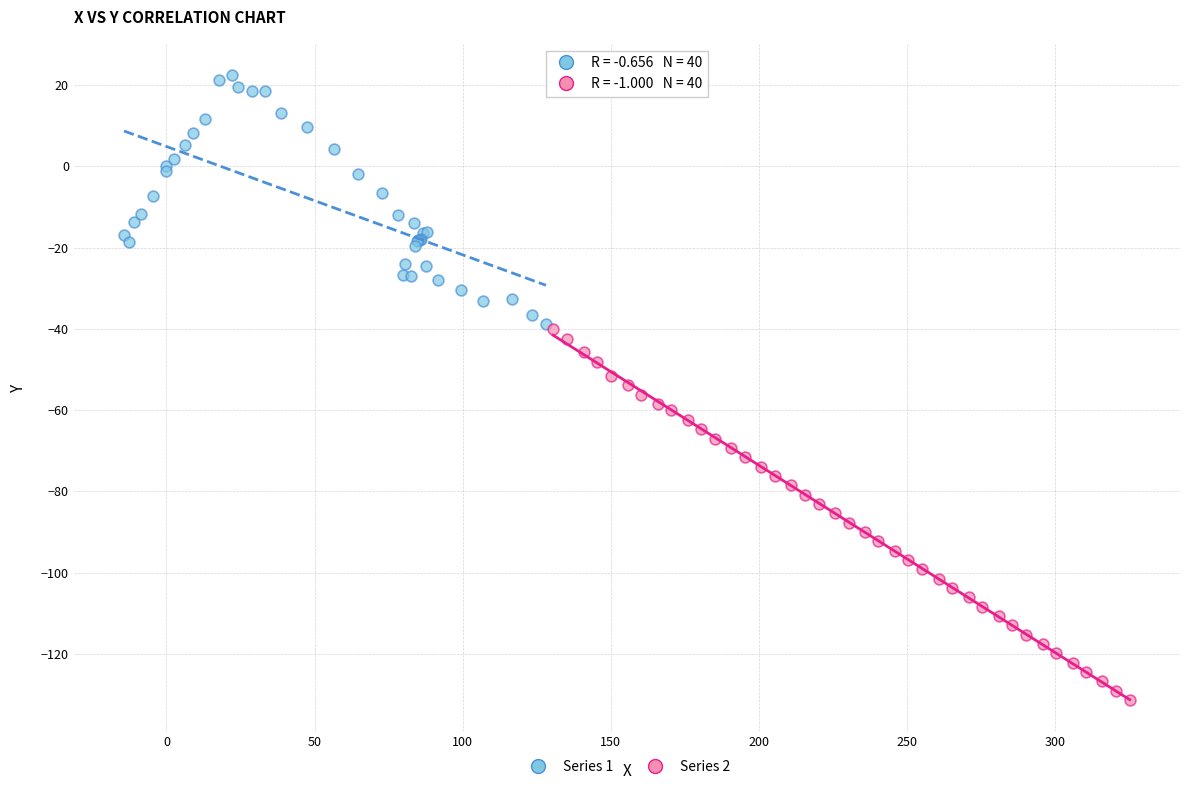

Which series has the largest Y range (max minus min)?

Series 2